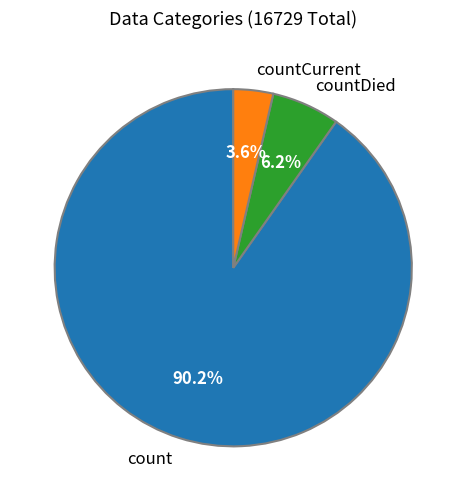

Between count and countCurrent, which is larger?

count